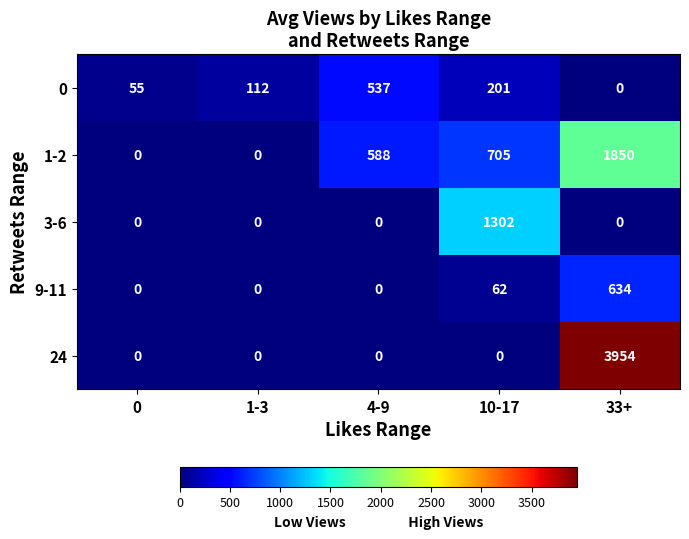

Is it true that 9-11 equals 0 at 1-3?

True